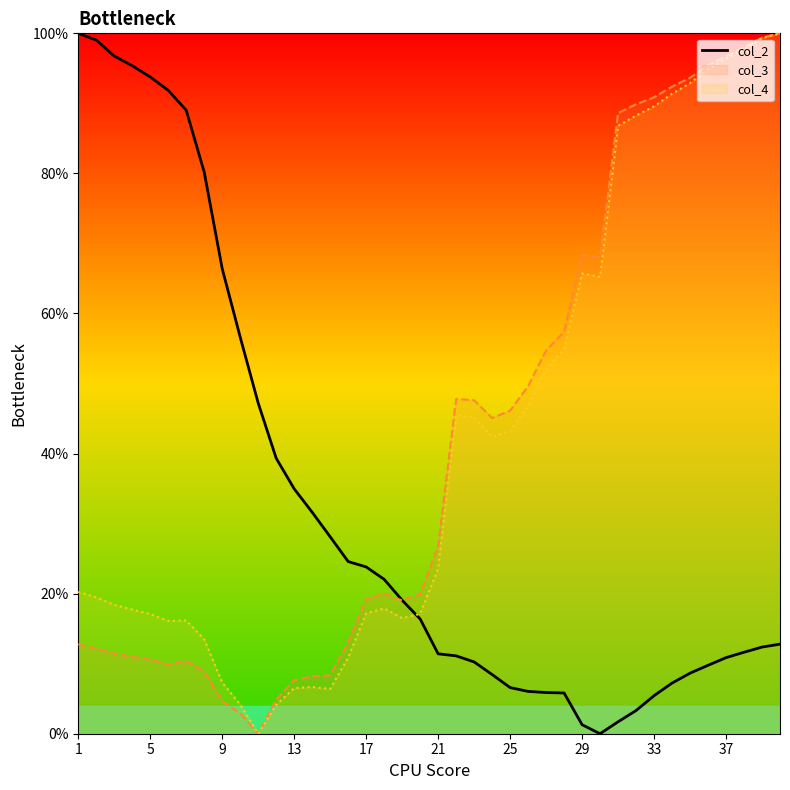

How many lines are shown in the chart?

3